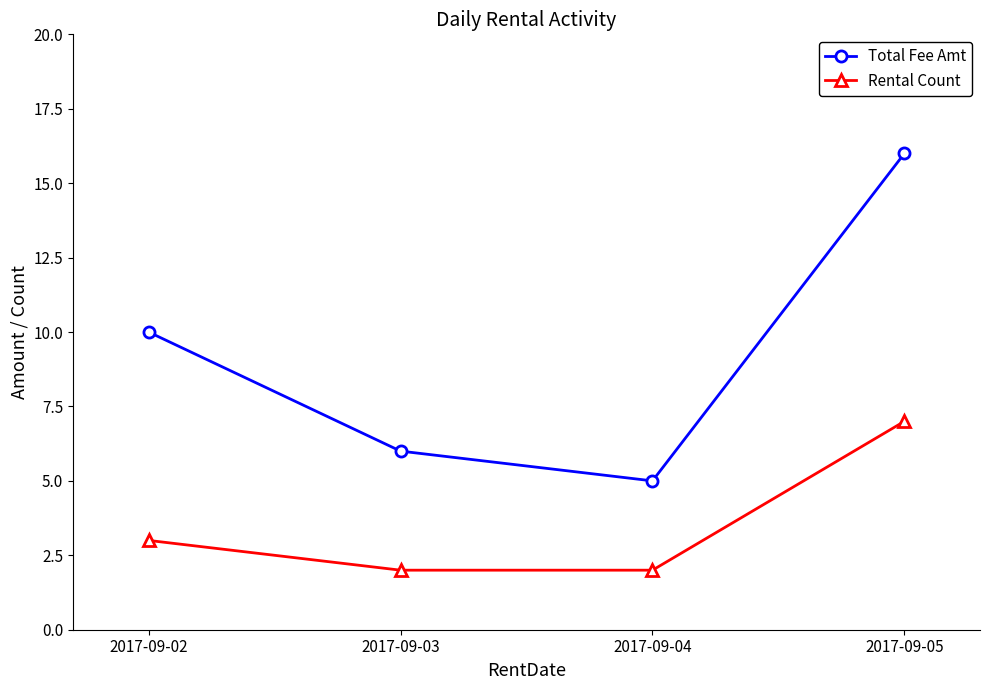

What is the value of the Rental Count point at the 3rd from the left?

2